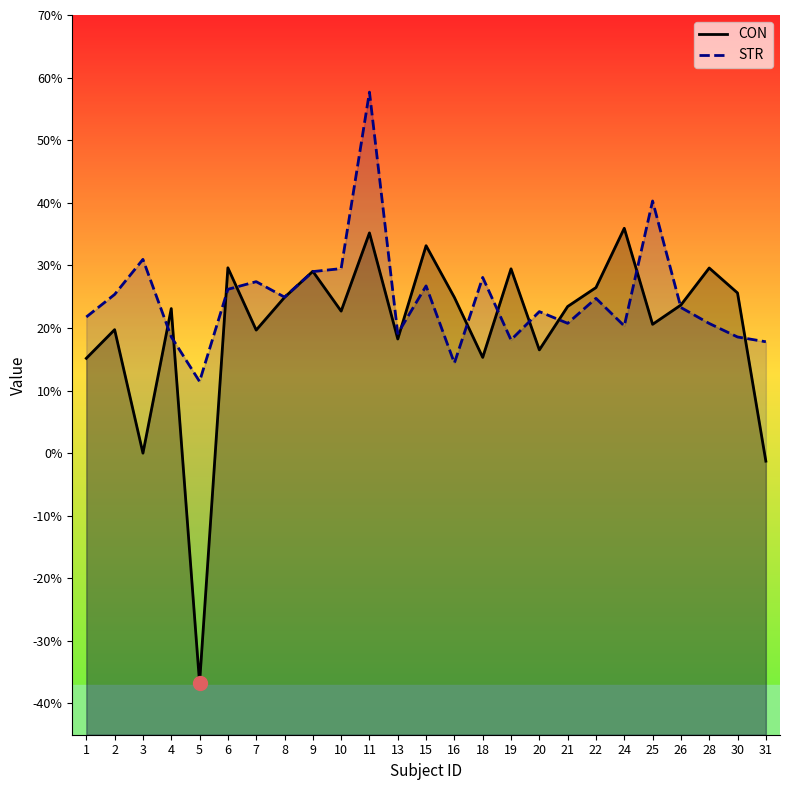

How many data points in STR are less than 23?

12